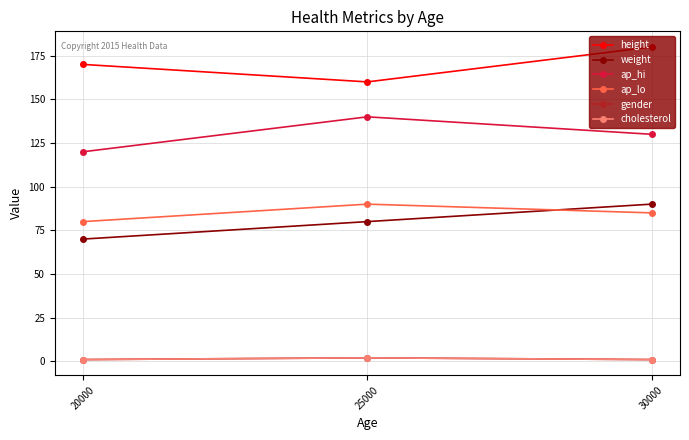

Is this an area chart (filled region under the line)?

No